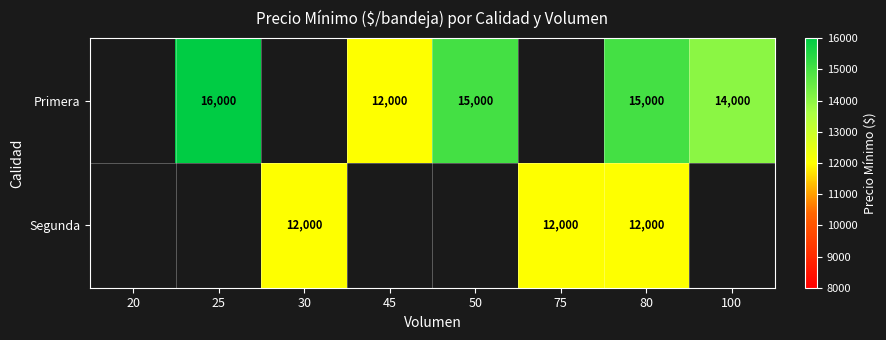

The Primera series shows 6730 at 80. True or false?

False